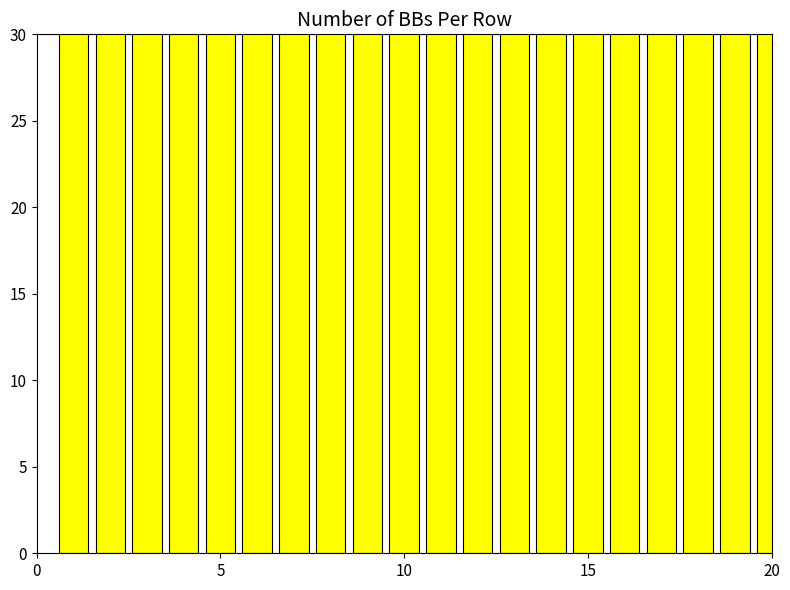

Count the values in the range 48 to 49.

19